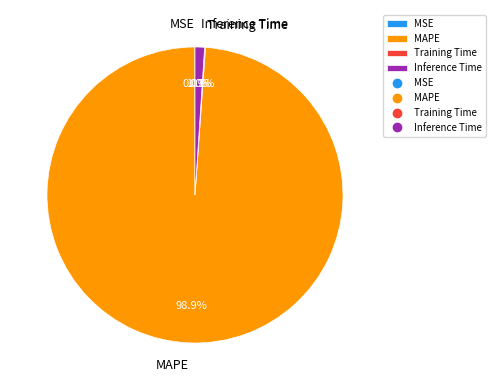

What percentage do Inference Time and MAPE together represent?

99.9%